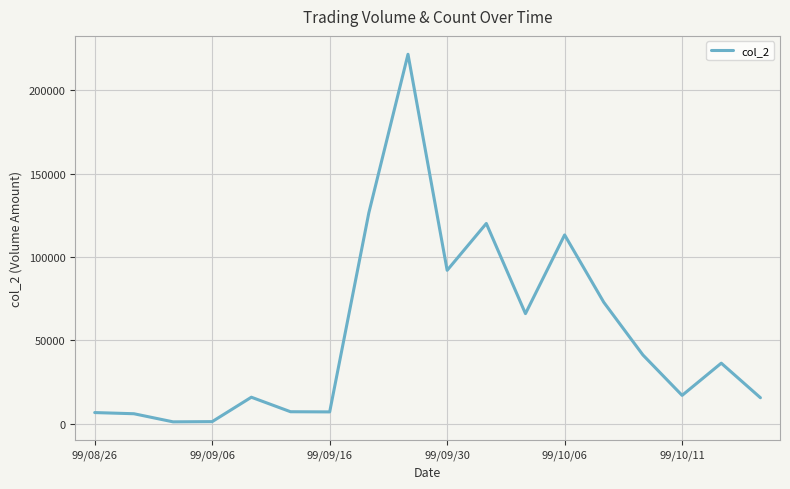

What is the difference between the maximum and minimum values?

220330